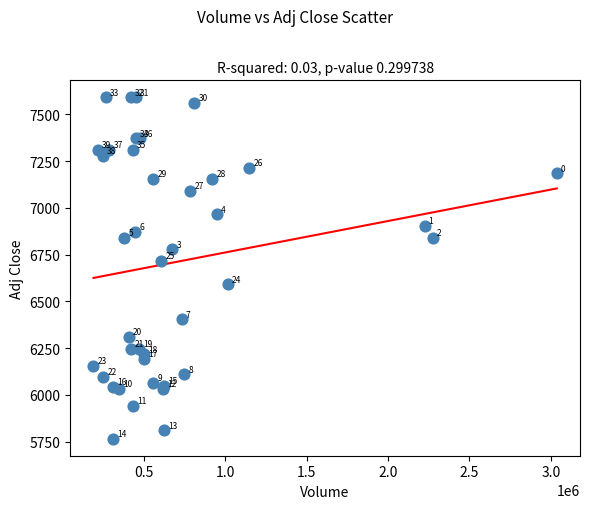

What Y value in the scatter plot is closest to 6678?

6715